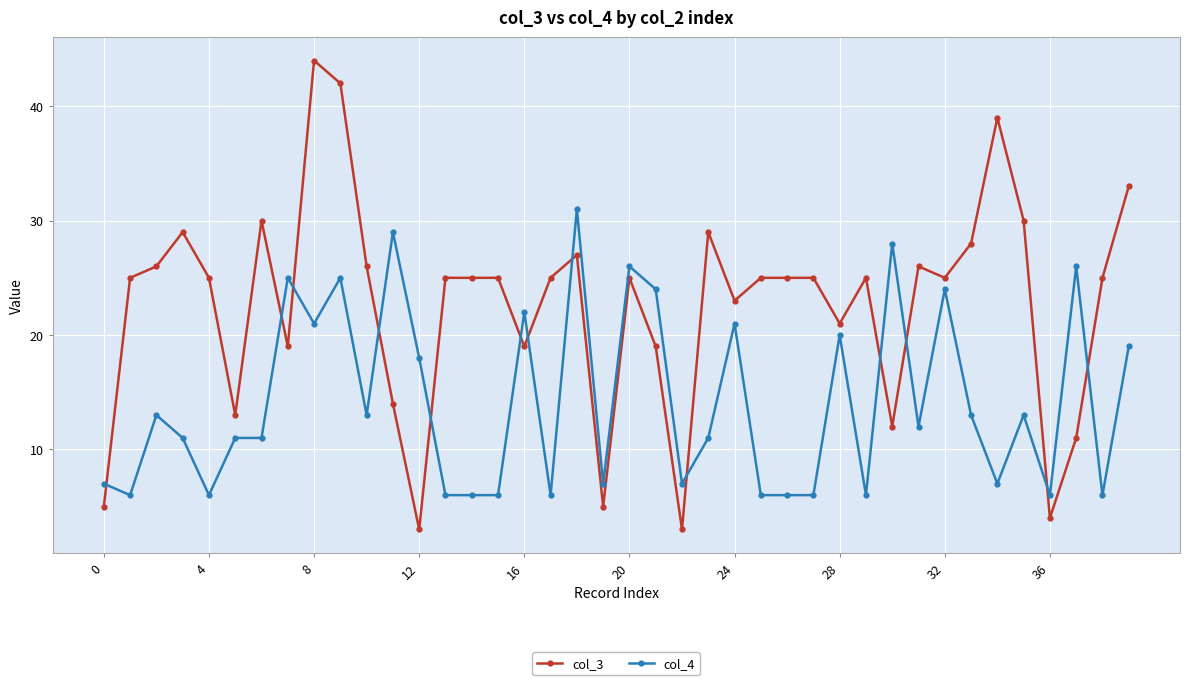

At how many categories does at least one series exceed 20?

34